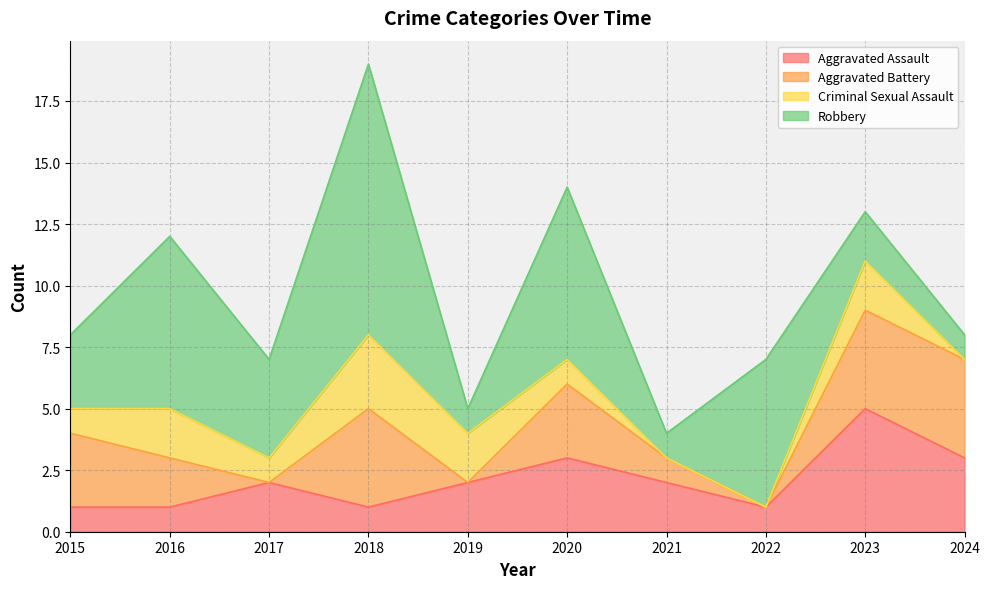

In Robbery, how many points are lower than both neighbors (excluding endpoints)?

3